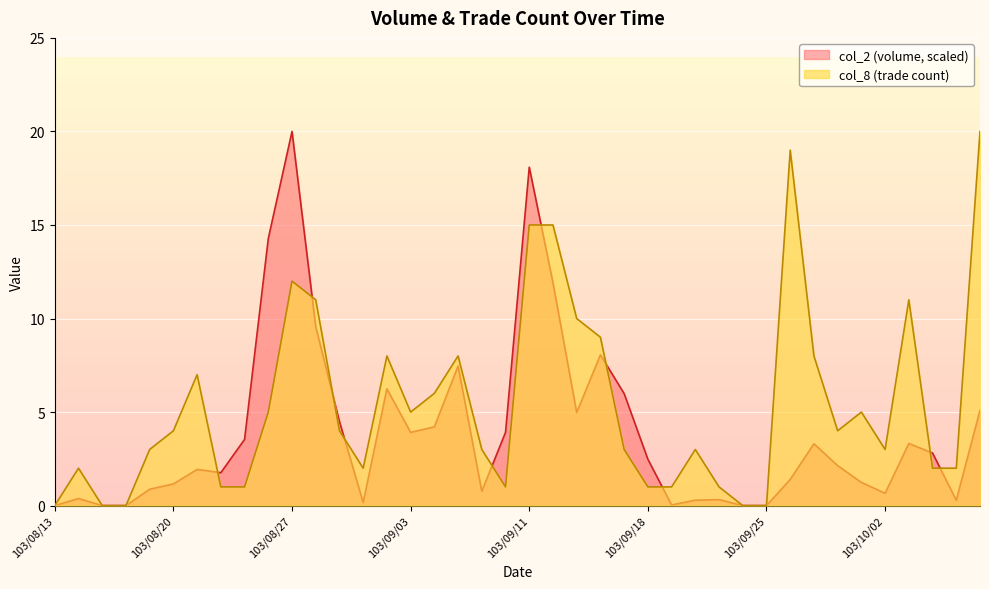

What is the total value across all series at 103/09/12?

26.9